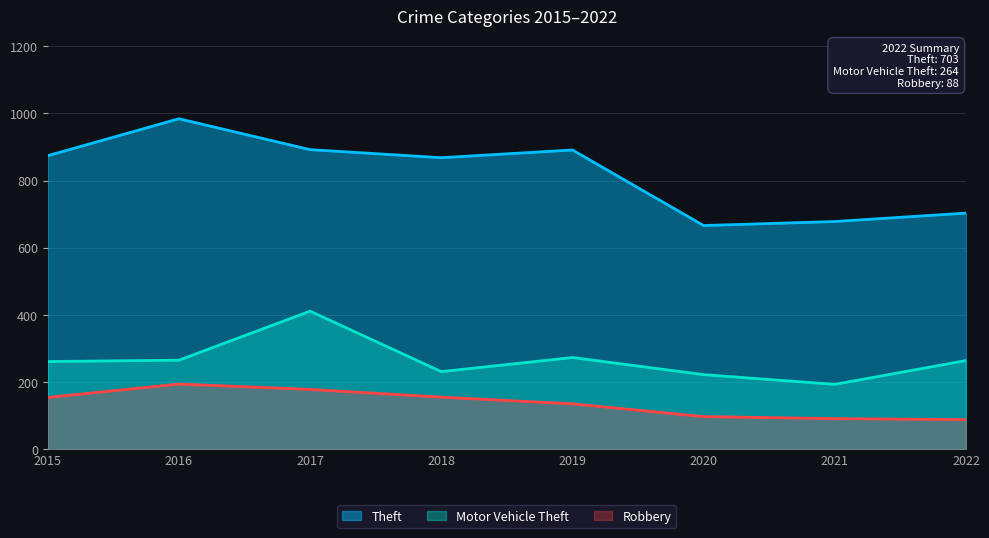

List the series in order of their overall mean, highest first.

Theft, Motor Vehicle Theft, Robbery